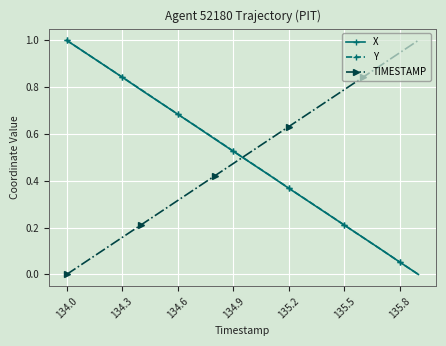

How many values in X are above zero?

19